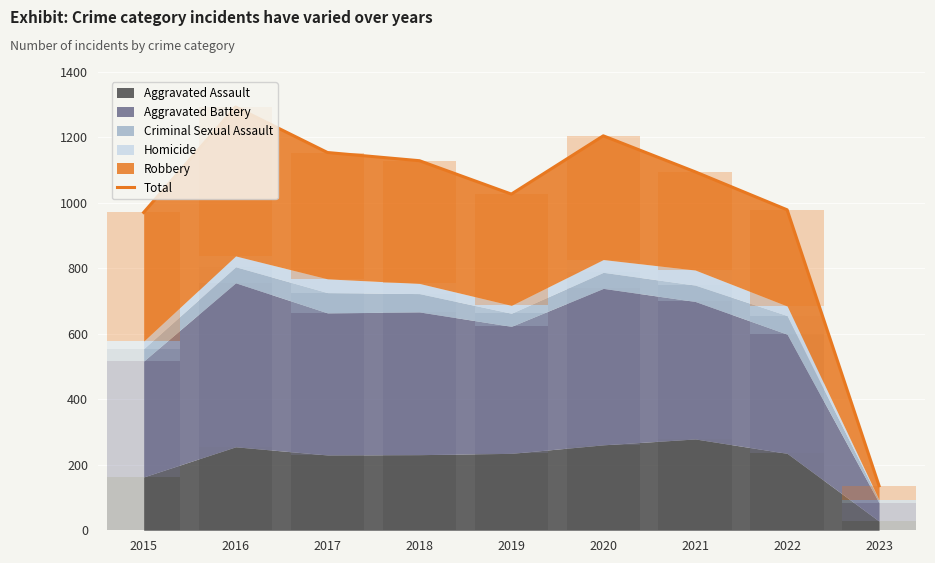

Count the number of categories in the chart.

9